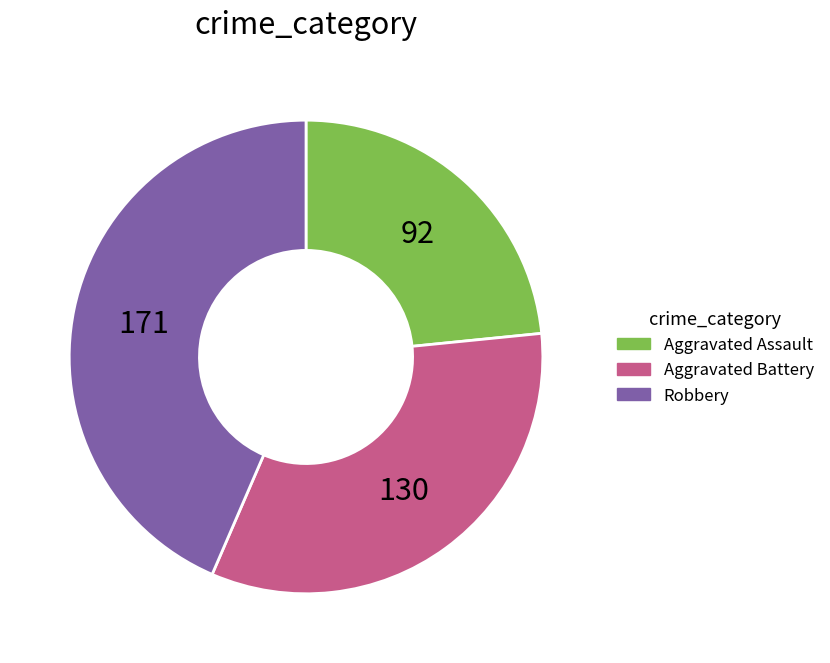

Between Robbery and Aggravated Battery, which is larger?

Robbery